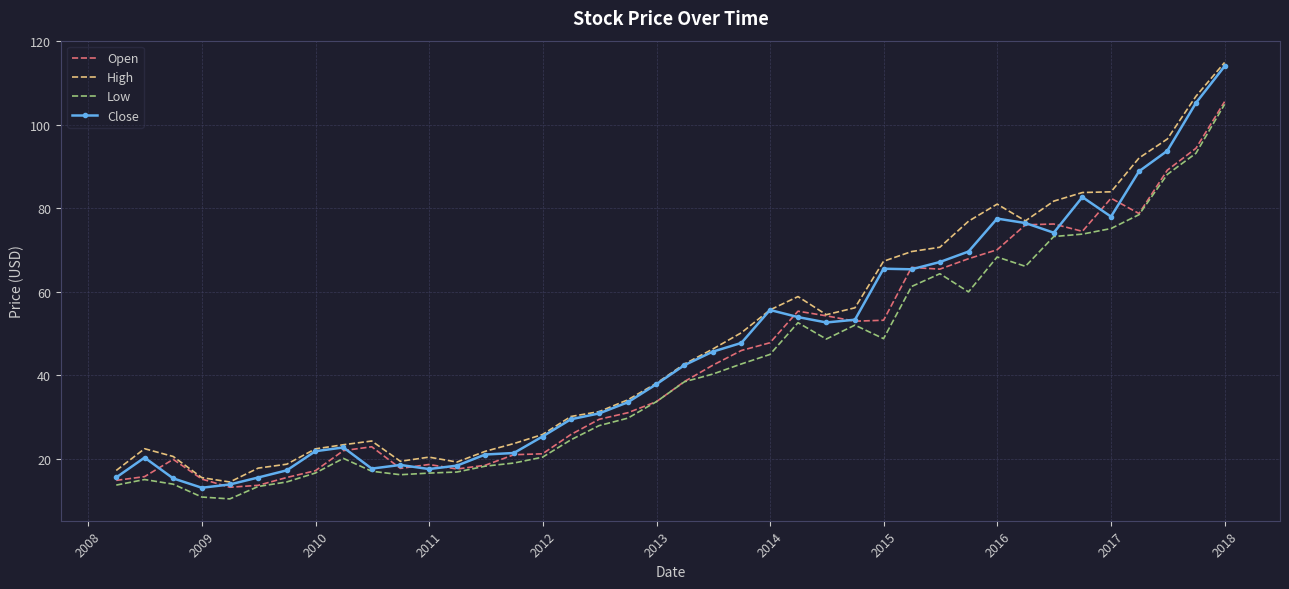

What is the highest value of the Close series?

114.0